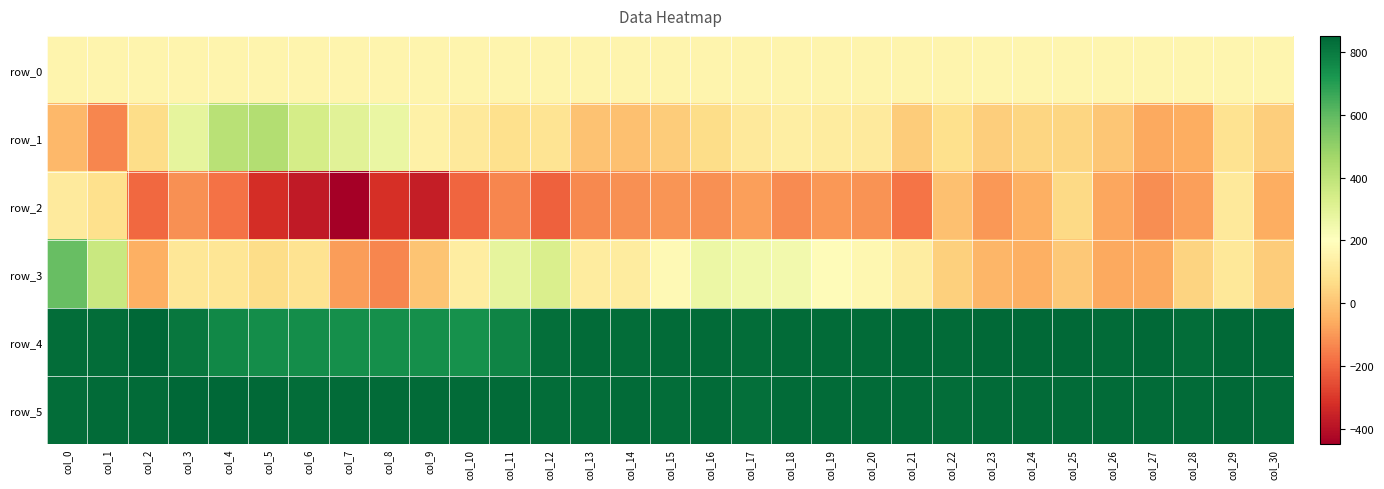

What is the difference between the second highest and minimum values in the row_4 series?

106.0